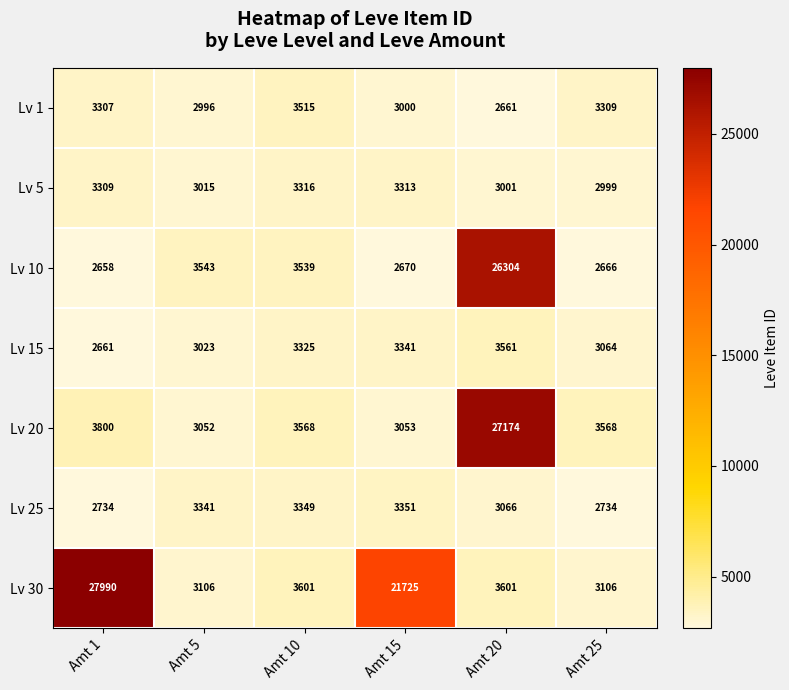

What value does the Lv 30 series have at Amt 5, to the nearest 100?

3100